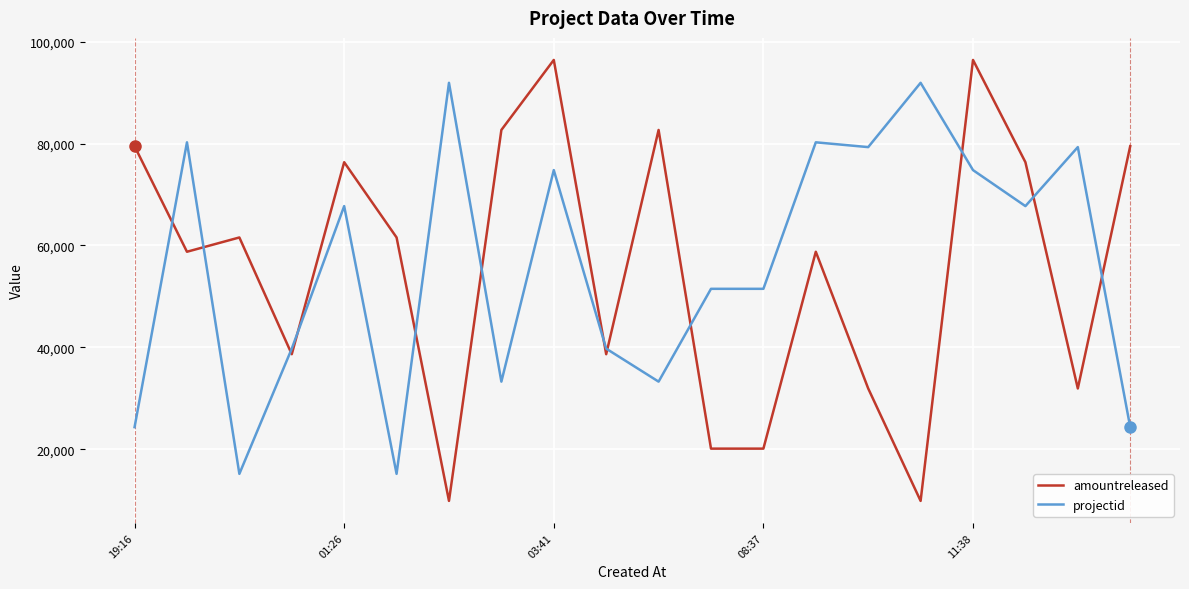

Which series has the widest spread of values?

amountreleased